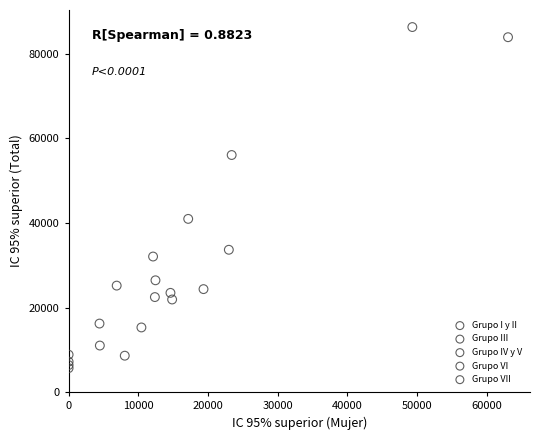

Which series reaches the maximum Y coordinate?

Grupo I y II